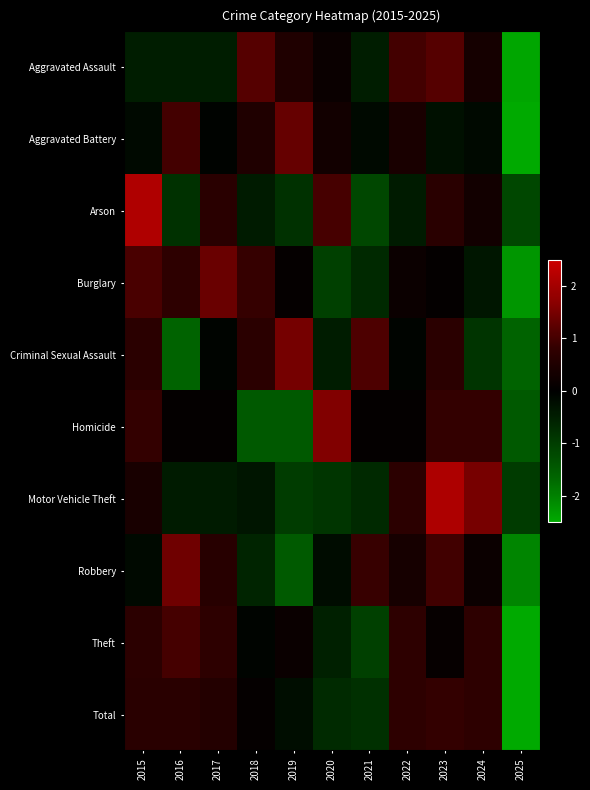

Reading right to left, what are all the values shown in this chart?

Aggravated Assault: 2025=-2.5	2024=0.3	2023=1.2	2022=1.0	2021=-0.5	2020=0.2	2019=0.5	2018=1.2	2017=-0.5	2016=-0.5	2015=-0.5
Aggravated Battery: 2025=-2.8	2024=-0.2	2023=-0.3	2022=0.4	2021=-0.2	2020=0.3	2019=1.3	2018=0.5	2017=-0.0	2016=1.0	2015=-0.2
Arson: 2025=-1.2	2024=0.3	2023=0.7	2022=-0.4	2021=-1.2	2020=1.0	2019=-0.8	2018=-0.4	2017=0.7	2016=-0.8	2015=2.1
Burglary: 2025=-2.3	2024=-0.4	2023=0.1	2022=0.2	2021=-0.7	2020=-1.0	2019=0.1	2018=0.9	2017=1.3	2016=0.7	2015=1.0
Criminal Sexual Assault: 2025=-1.6	2024=-0.8	2023=0.7	2022=-0.1	2021=1.1	2020=-0.5	2019=1.5	2018=0.7	2017=-0.1	2016=-1.6	2015=0.7
Homicide: 2025=-1.5	2024=0.8	2023=0.8	2022=0.1	2021=0.1	2020=1.6	2019=-1.5	2018=-1.5	2017=0.1	2016=0.1	2015=0.8
Motor Vehicle Theft: 2025=-1.0	2024=1.5	2023=2.1	2022=0.7	2021=-0.7	2020=-0.9	2019=-1.0	2018=-0.3	2017=-0.4	2016=-0.4	2015=0.4
Robbery: 2025=-2.0	2024=0.2	2023=1.0	2022=0.4	2021=0.9	2020=-0.2	2019=-1.5	2018=-0.6	2017=0.6	2016=1.4	2015=-0.1
Theft: 2025=-2.5	2024=0.7	2023=0.1	2022=0.7	2021=-1.0	2020=-0.5	2019=0.2	2018=-0.1	2017=0.7	2016=1.0	2015=0.7
Total: 2025=-2.6	2024=0.7	2023=0.8	2022=0.7	2021=-0.8	2020=-0.7	2019=-0.2	2018=0.1	2017=0.6	2016=0.7	2015=0.7